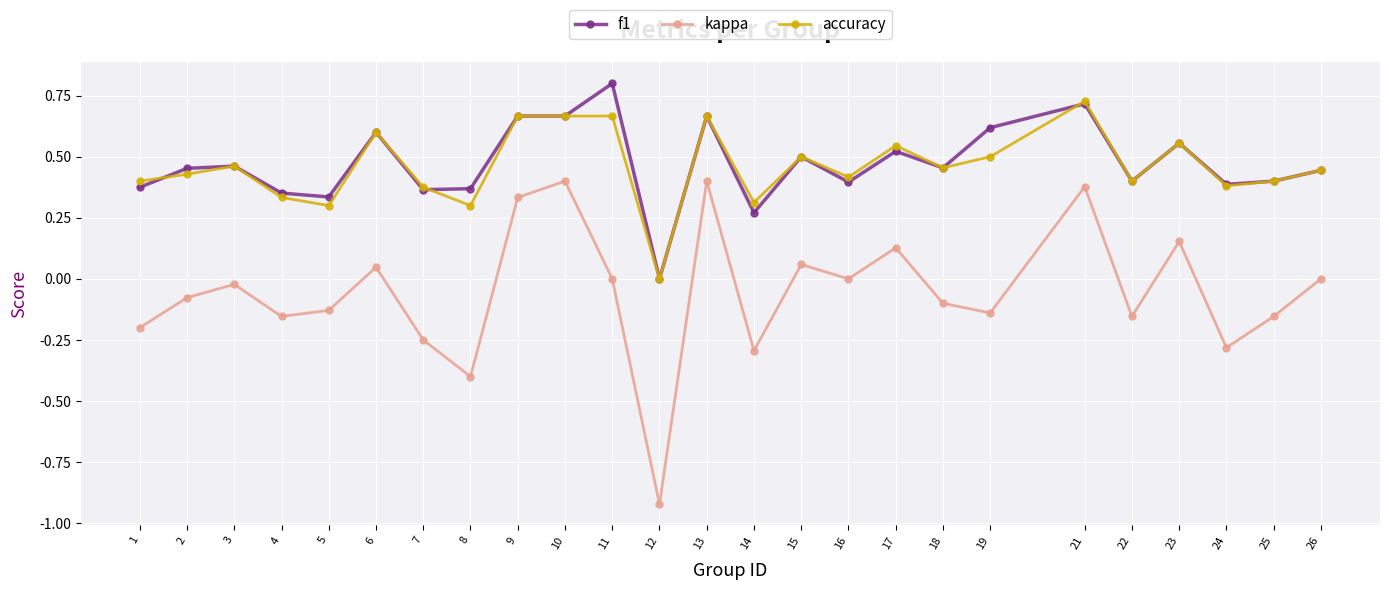

What is the sum of all accuracy values?

11.5